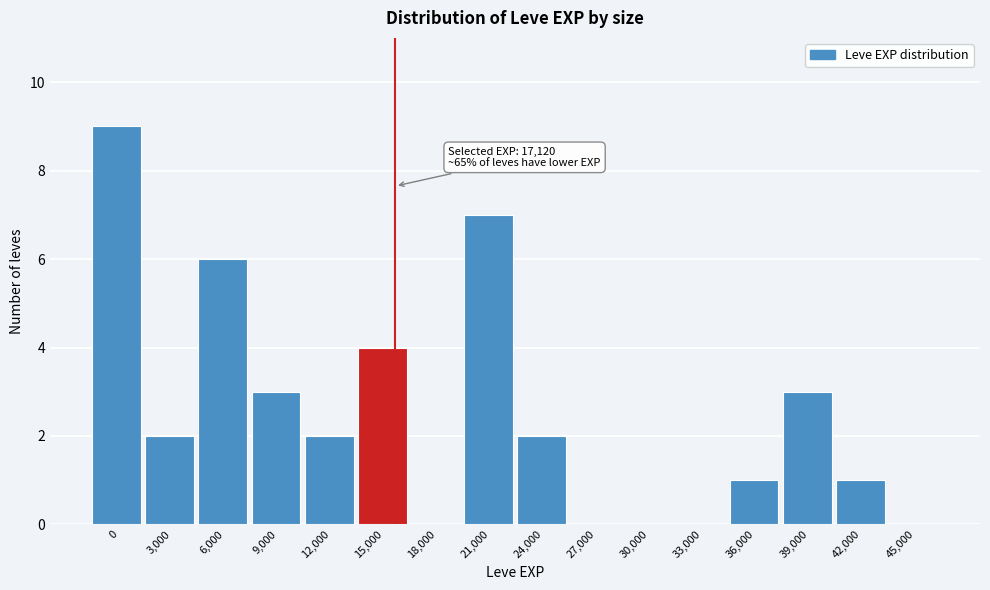

Reading right to left, extract all data points from this chart.

45,000=0	42,000=1	39,000=3	36,000=1	33,000=0	30,000=0	27,000=0	24,000=2	21,000=7	18,000=0	15,000=4	12,000=2	9,000=3	6,000=6	3,000=2	0=9